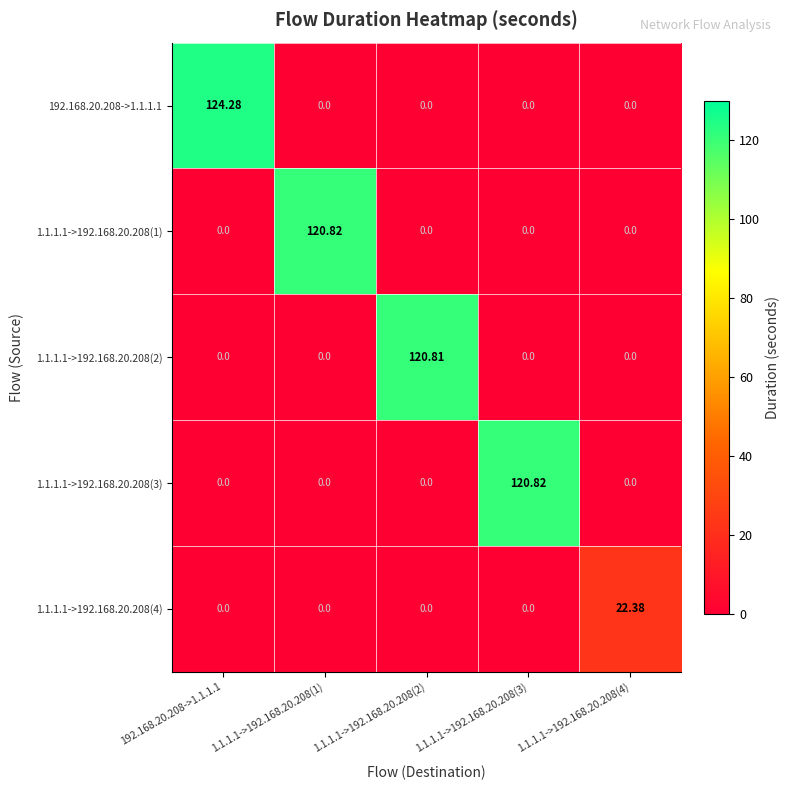

Is the value of 1.1.1.1->192.168.20.208(2) at 1.1.1.1->192.168.20.208(1) greater than the value of 1.1.1.1->192.168.20.208(1) at 1.1.1.1->192.168.20.208(1)?

No